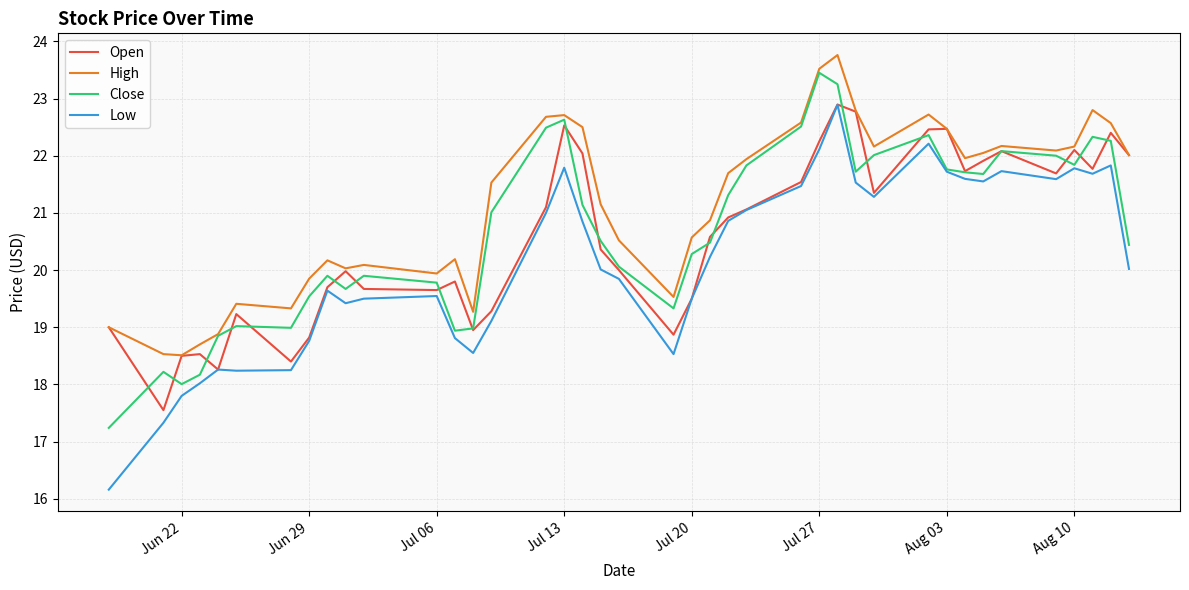

True or false: High and Low intersect in this chart.

False